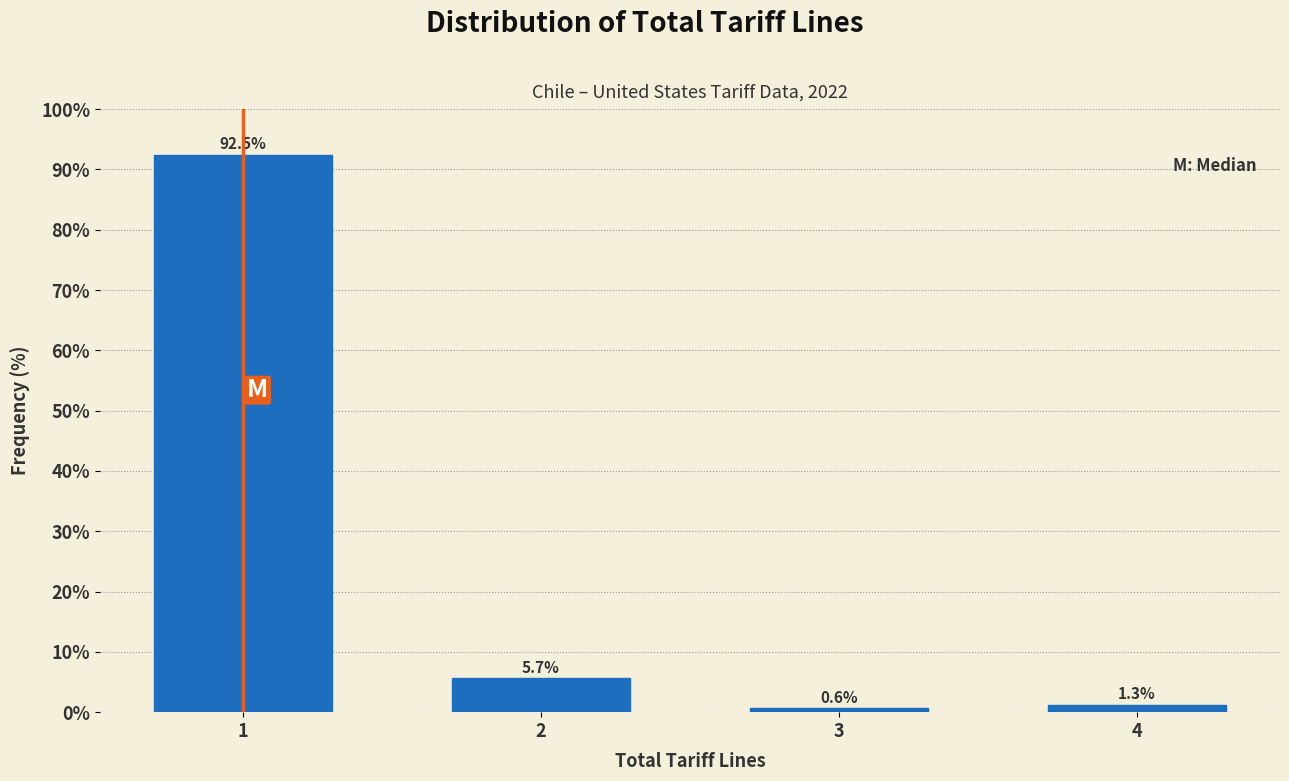

Reading right to left, what are all the values shown in this chart?

4=1.3	3=0.6	2=5.7	1=92.5